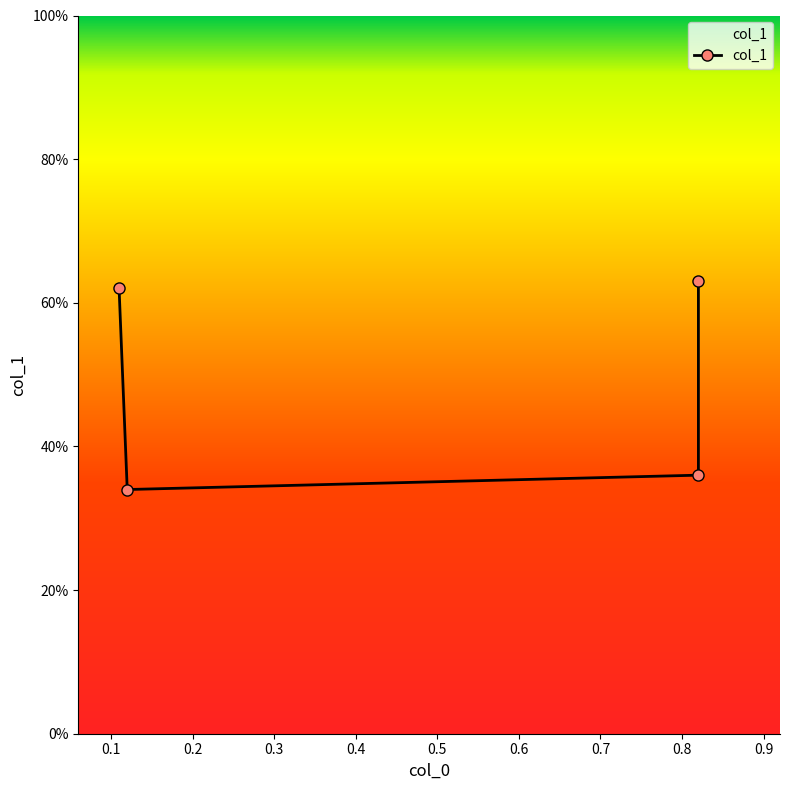

Does the chart display data point markers on the line(s)?

Yes